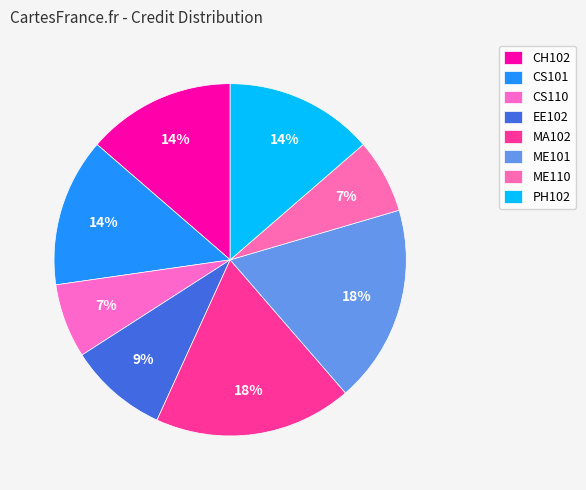

Which slice is the smallest?

CS110